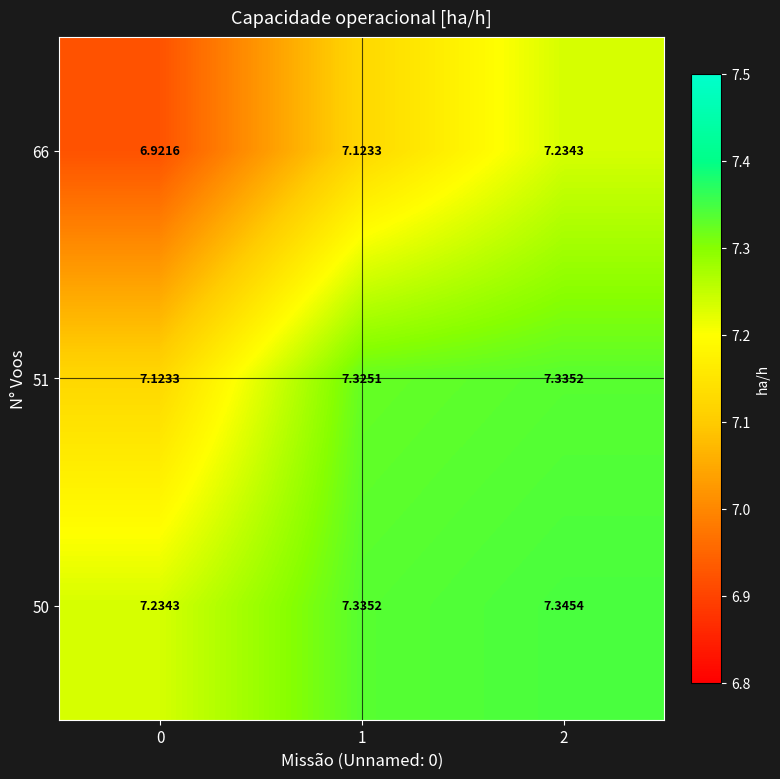

Which series has the largest total across all categories?

50